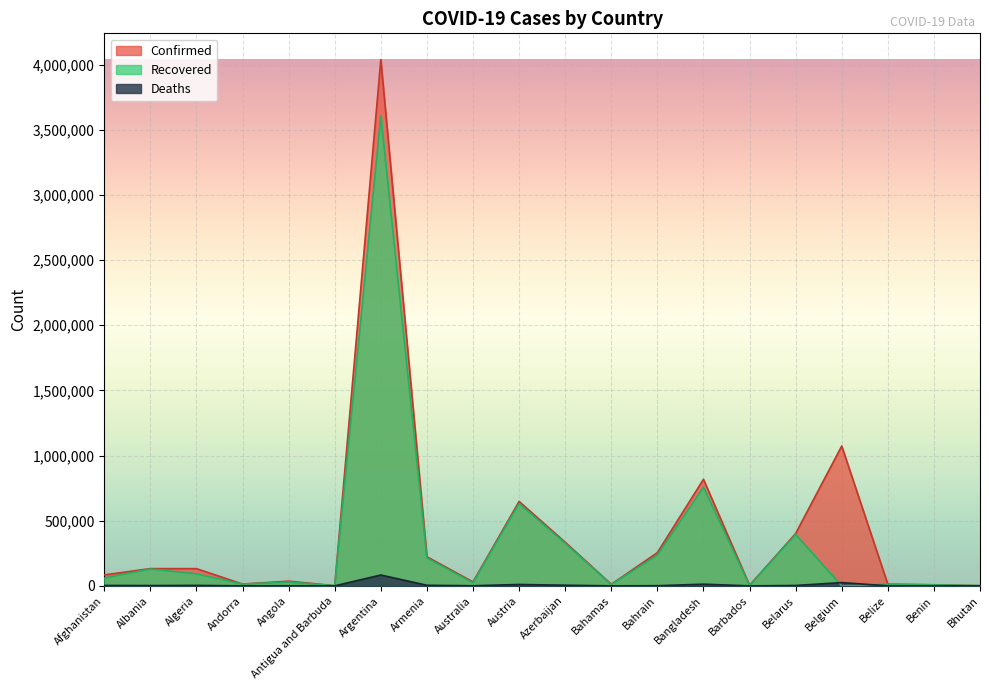

Which category has the highest value in the Deaths series?

Argentina